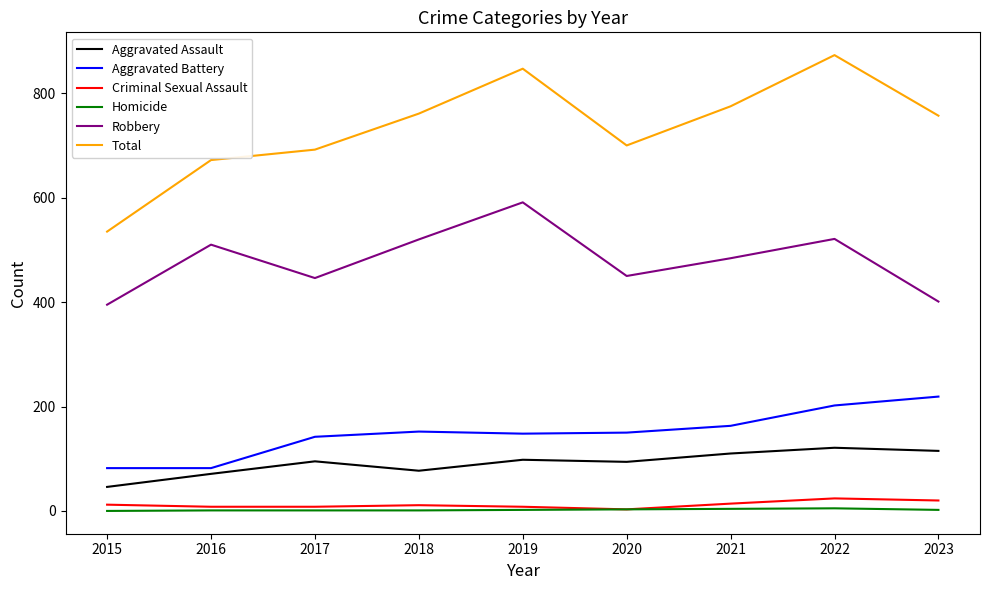

True or false: Aggravated Assault and Homicide cross at least once.

False